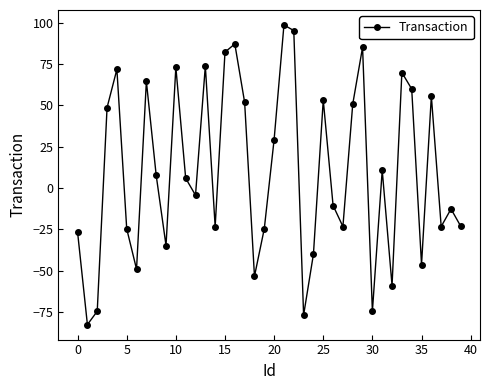

What is the difference between the second highest and second lowest values?

172.3